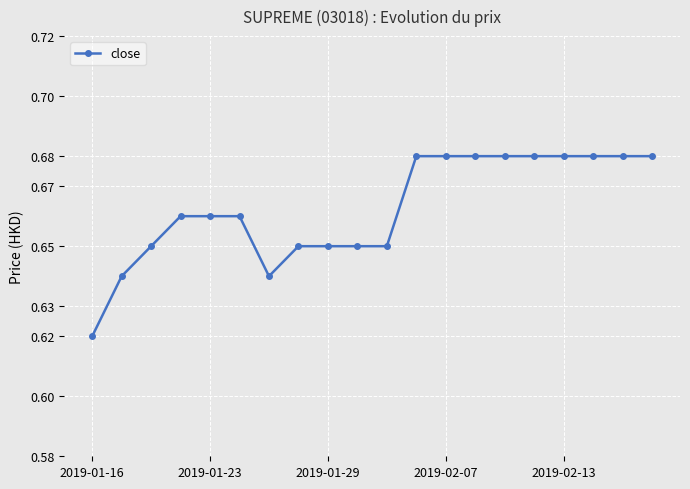

Count the values in the range 0 to 1.

20